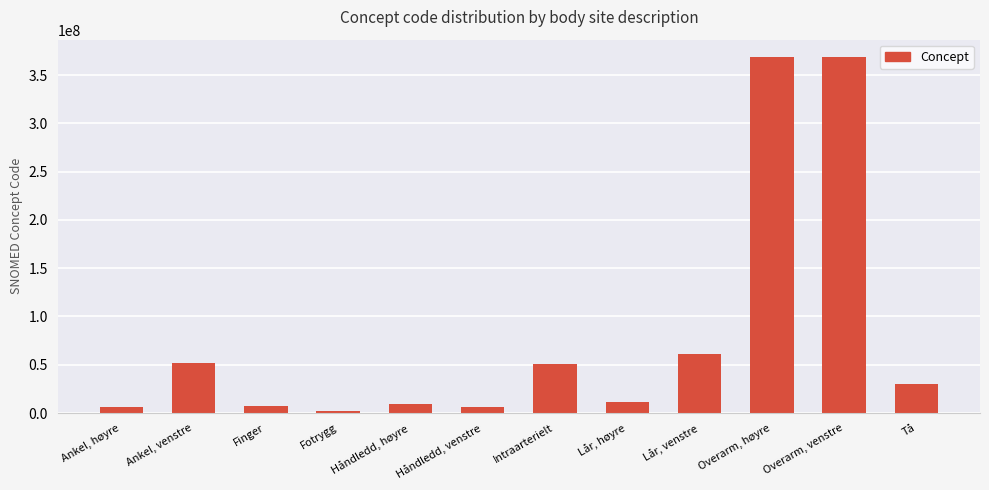

Is it true that the value at Overarm, høyre is 368209003?

True